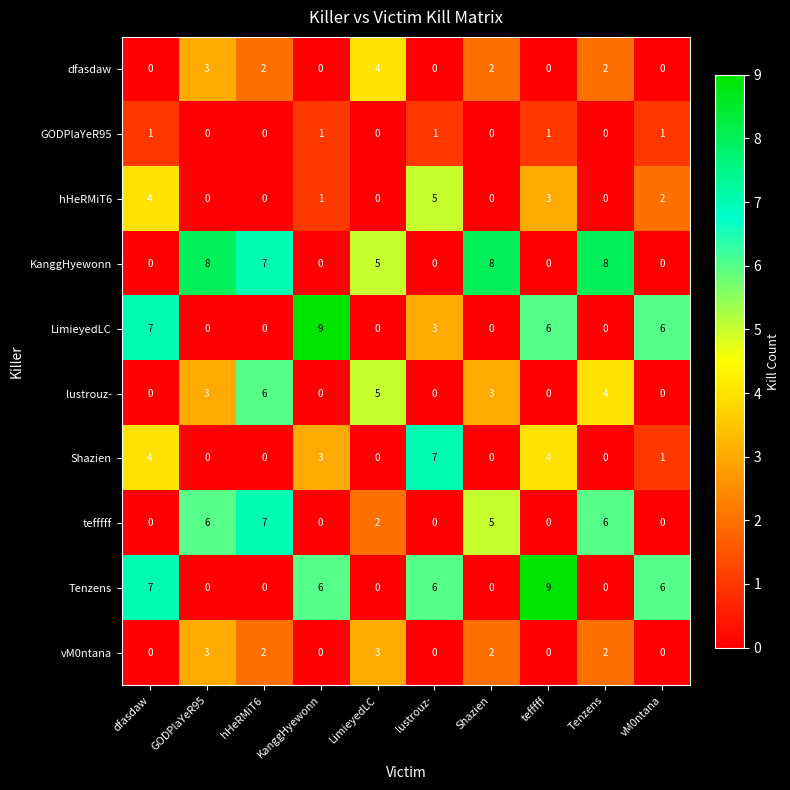

Where does the vM0ntana series first go above 2?

GODPlaYeR95